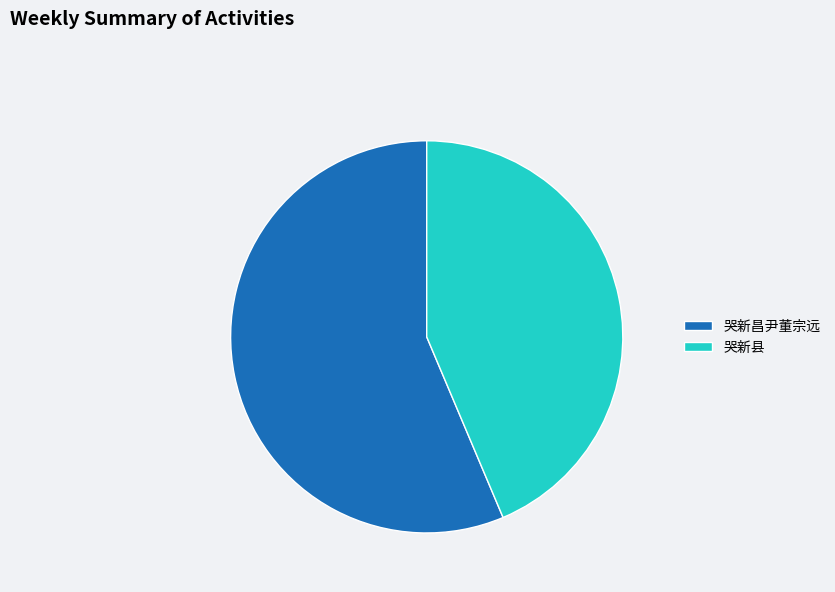

Combined, do 哭新昌尹董宗远 and 哭新县 account for over 50%?

Yes